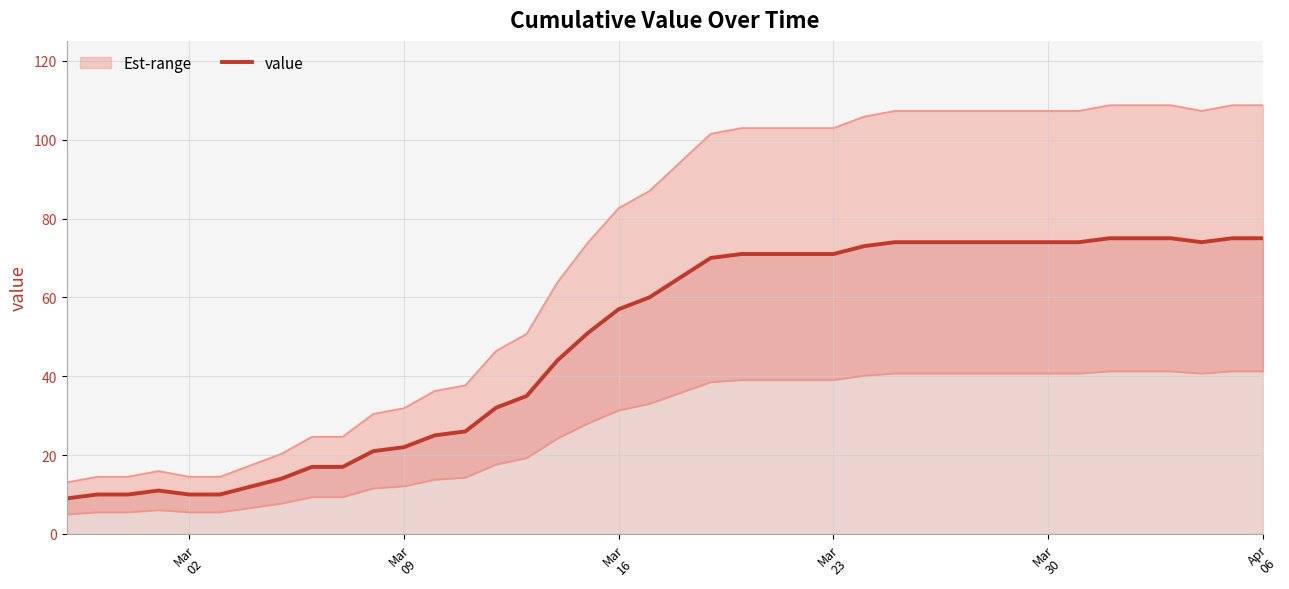

Is this an area chart (filled region under the line)?

No